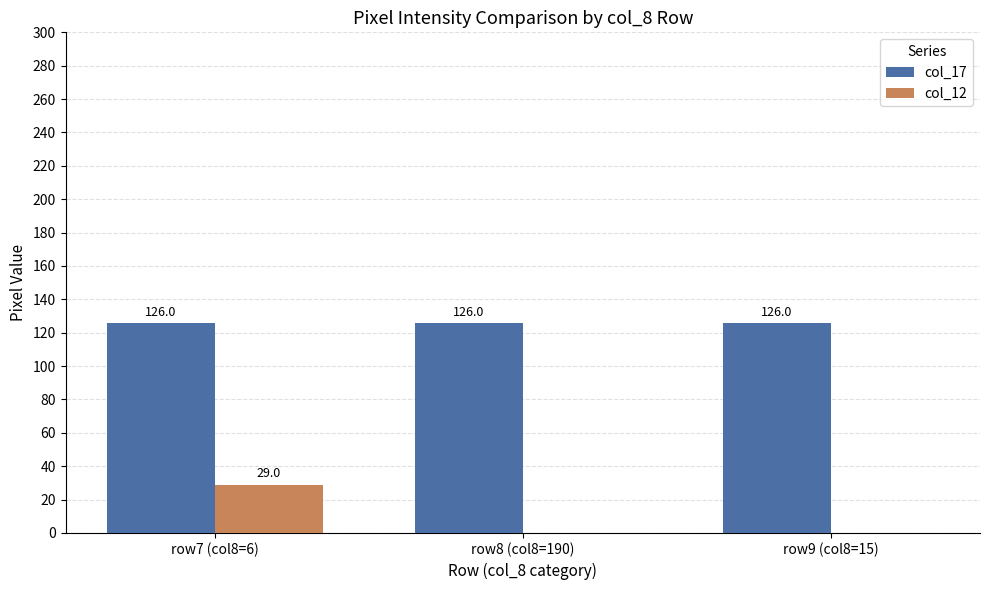

What are all the series names shown in the legend?

col_17, col_12